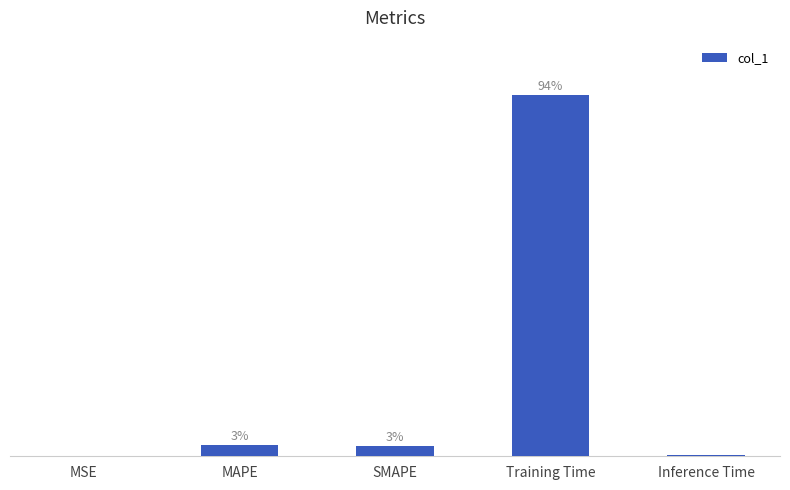

List the labels in order of value, largest first.

Training Time, MAPE, SMAPE, Inference Time, MSE